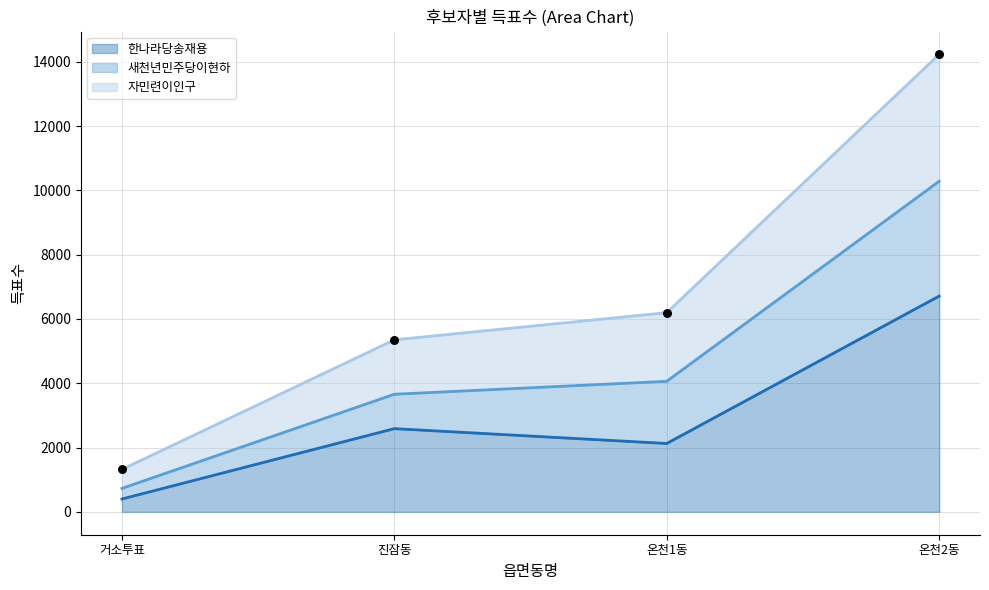

Is the value of 자민련이인구 at 온천2동 greater than the value of 새천년민주당이현하 at 진잠동?

Yes